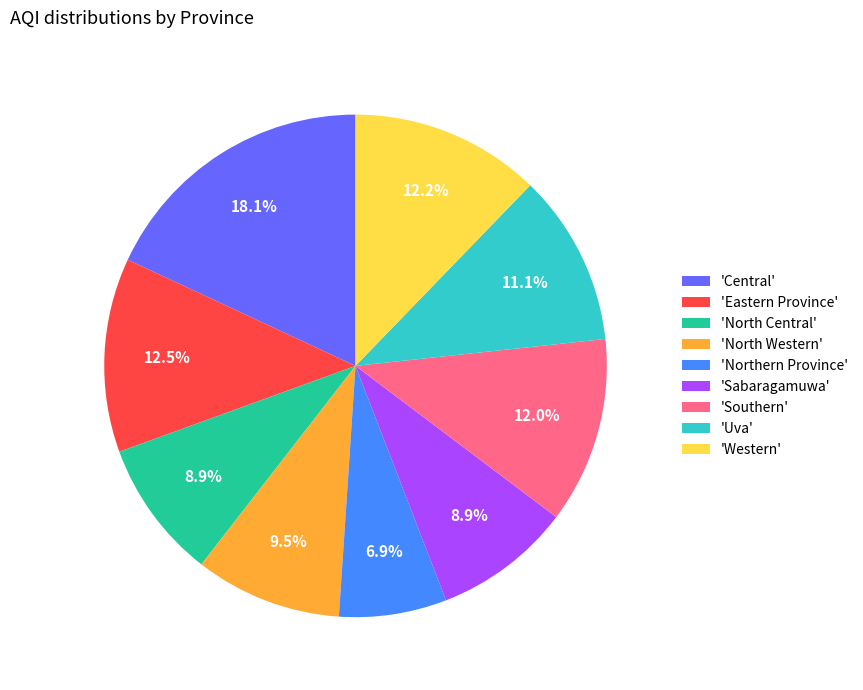

Combined, do 'North Central' and 'North Western' account for over 50%?

No